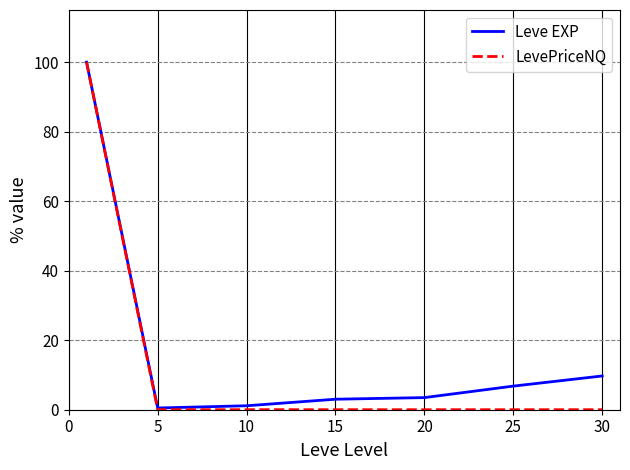

What is the maximum value for LevePriceNQ?

100.0